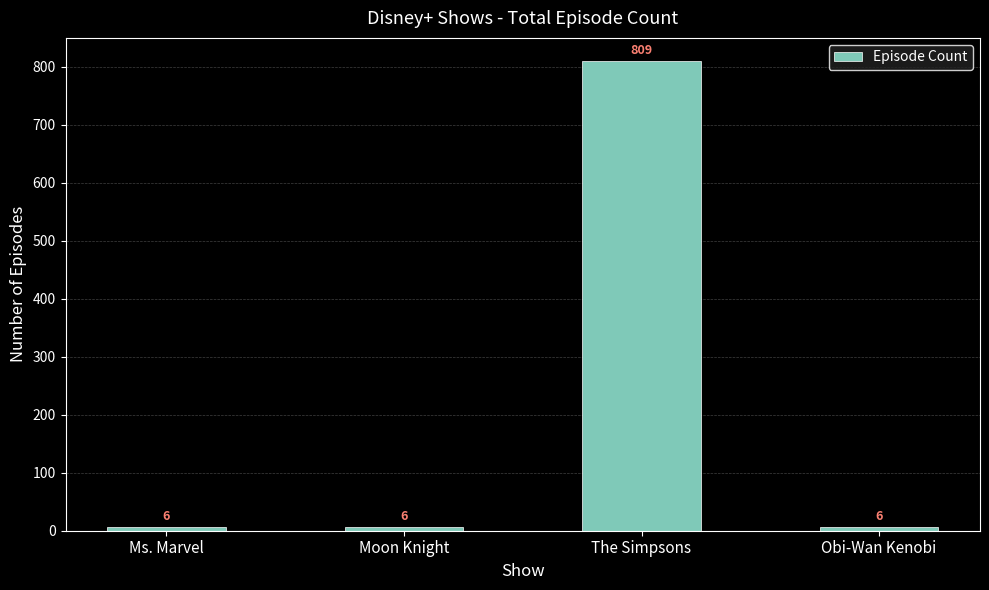

What position from the right is Moon Knight?

3